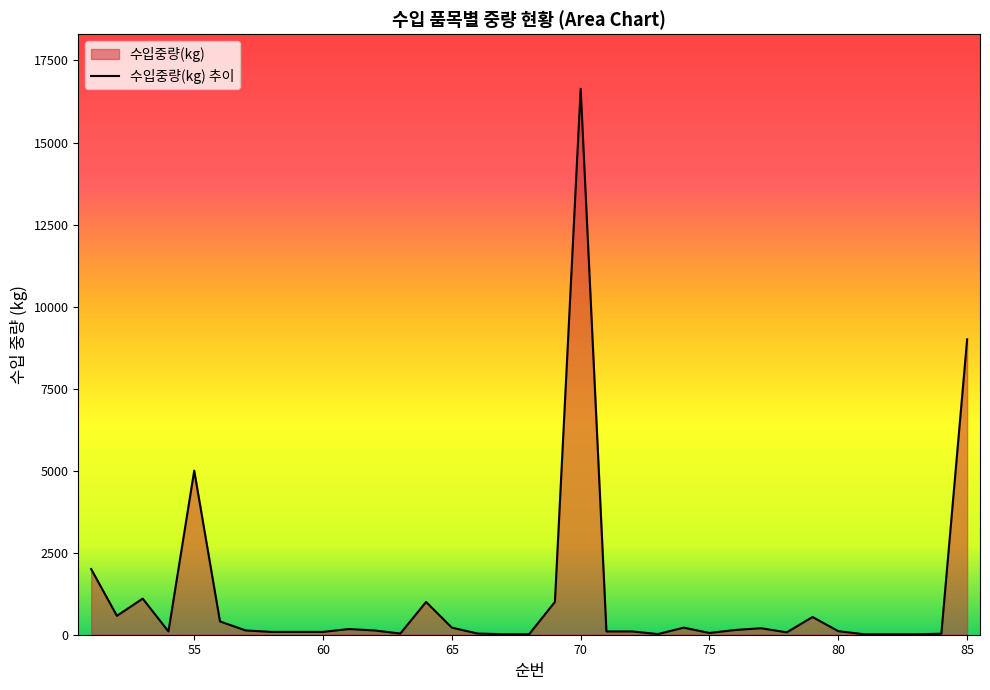

What is the sum of all values?

39457